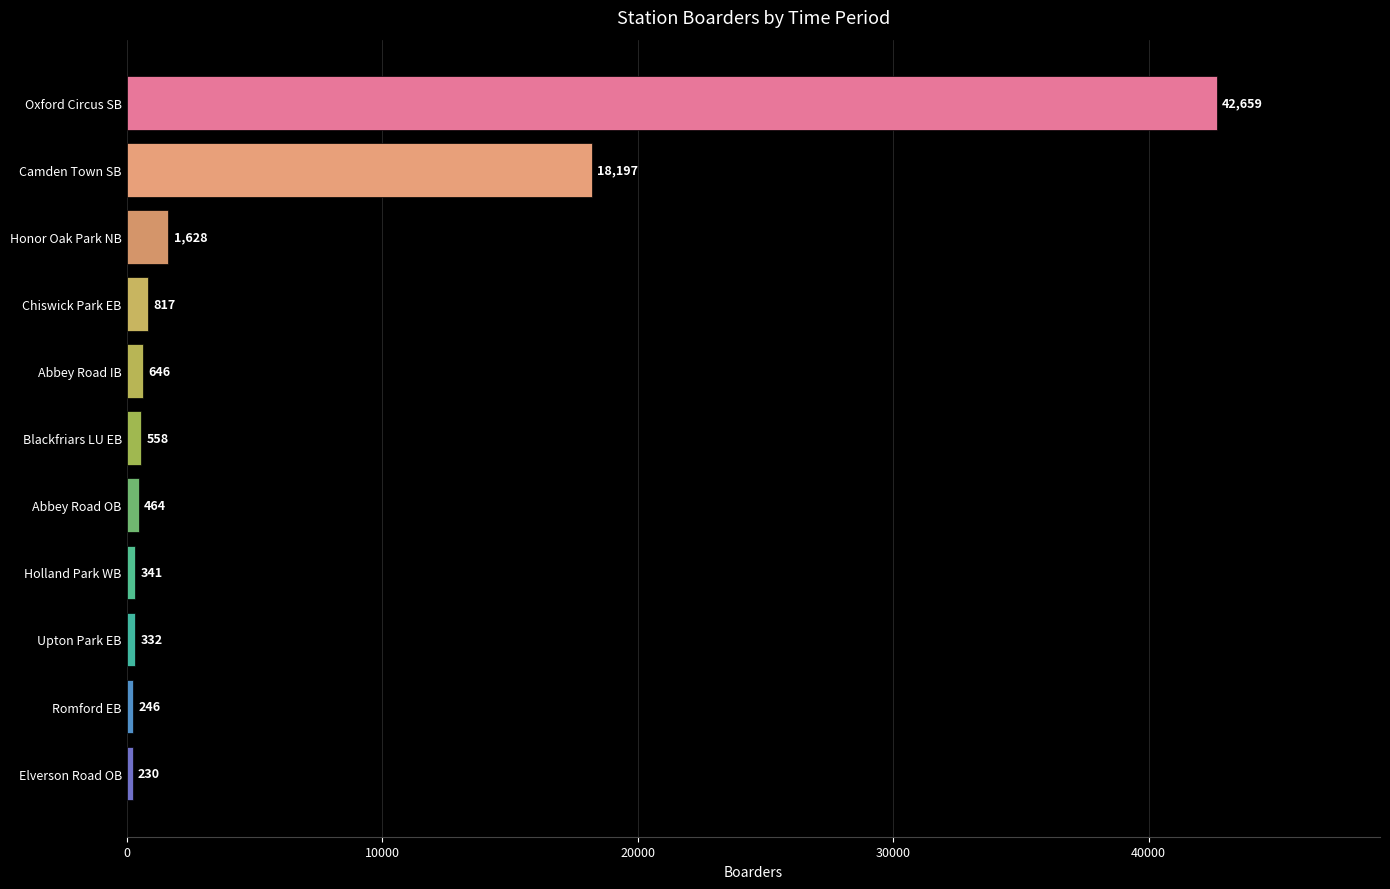

How many data points are less than 557?

5